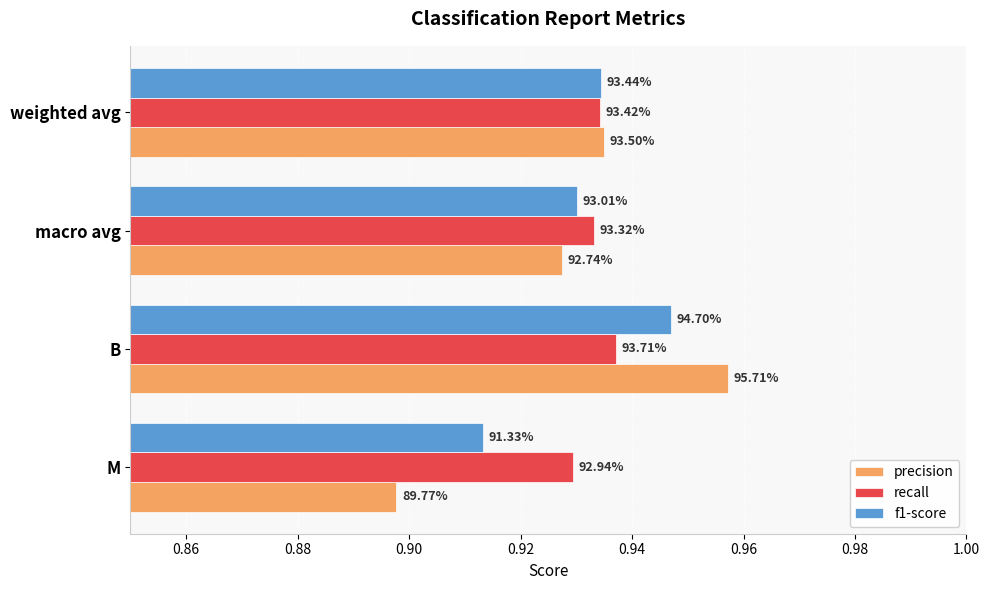

What are all the series names shown in the legend?

precision, recall, f1-score